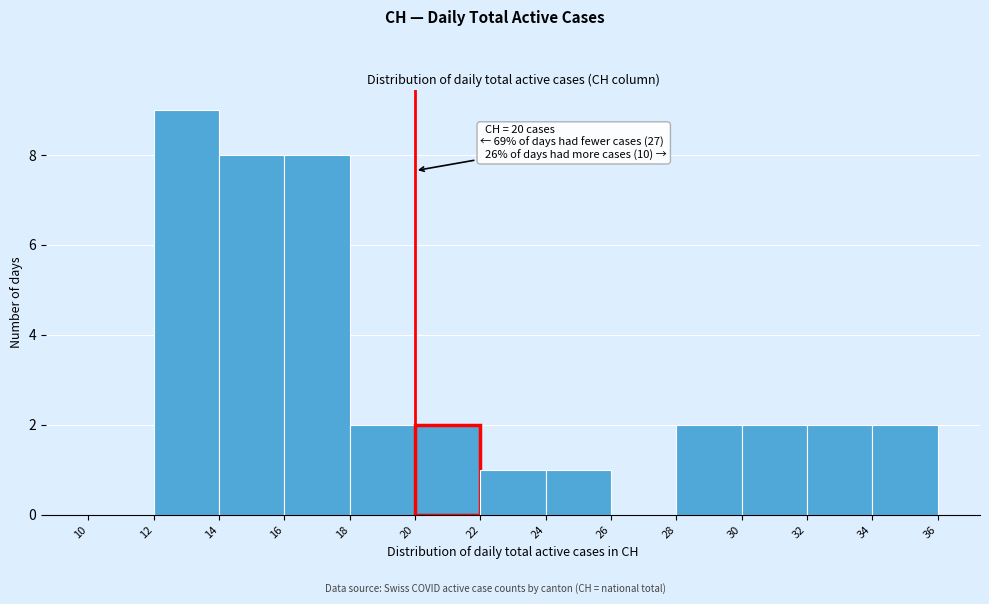

Over which range of the x-axis is the bar tallest?

12 to 14